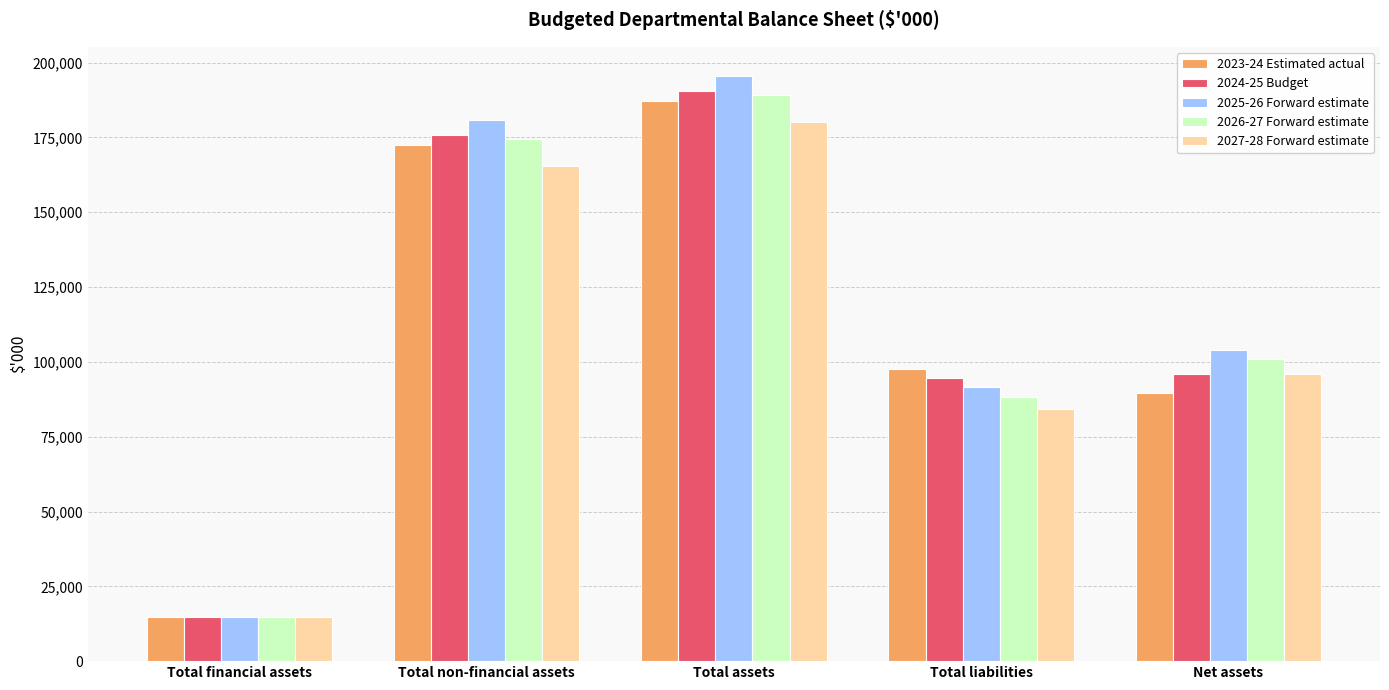

How many bars are there in each group?

5